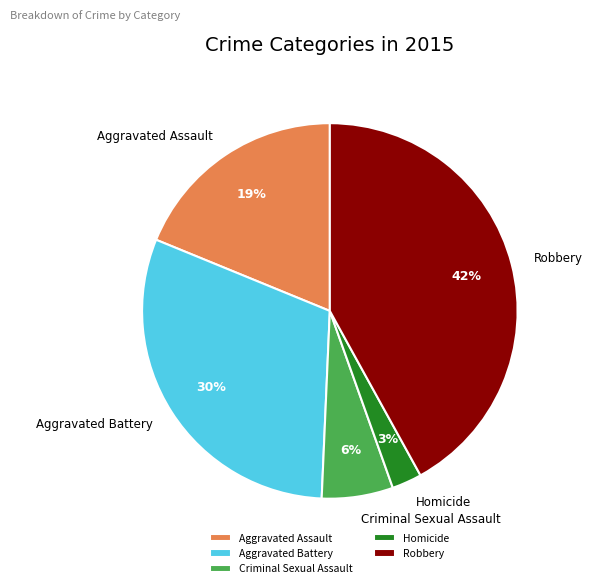

Does Aggravated Assault represent more than half of the total?

No